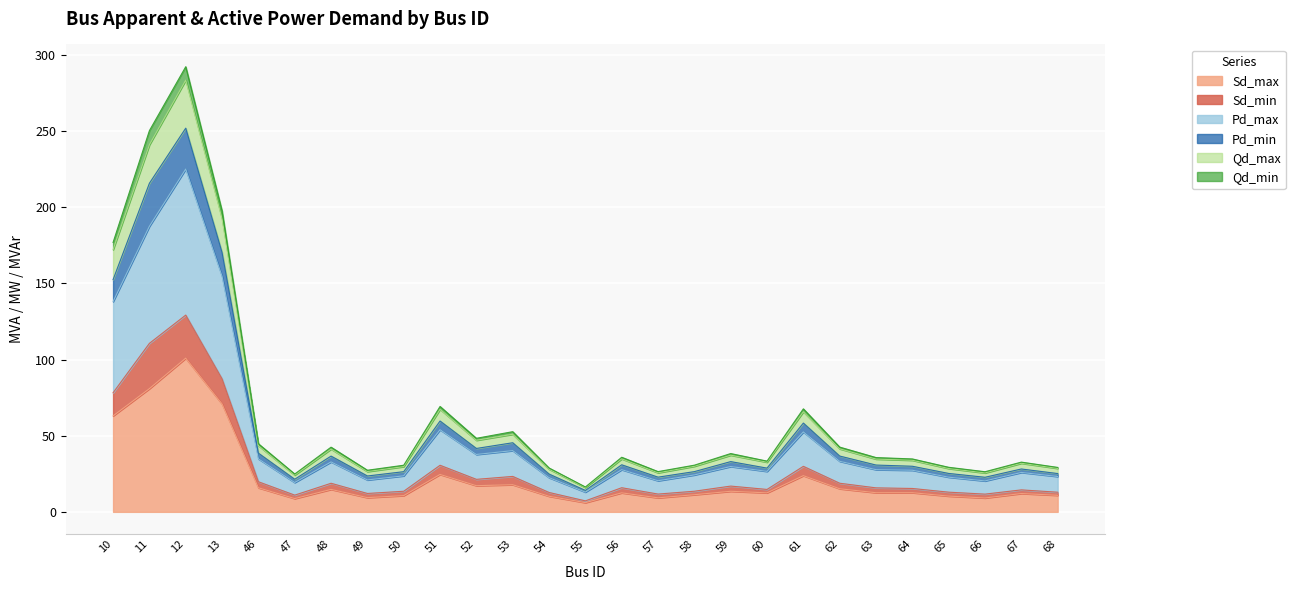

Which category has the lowest value across all series?

55